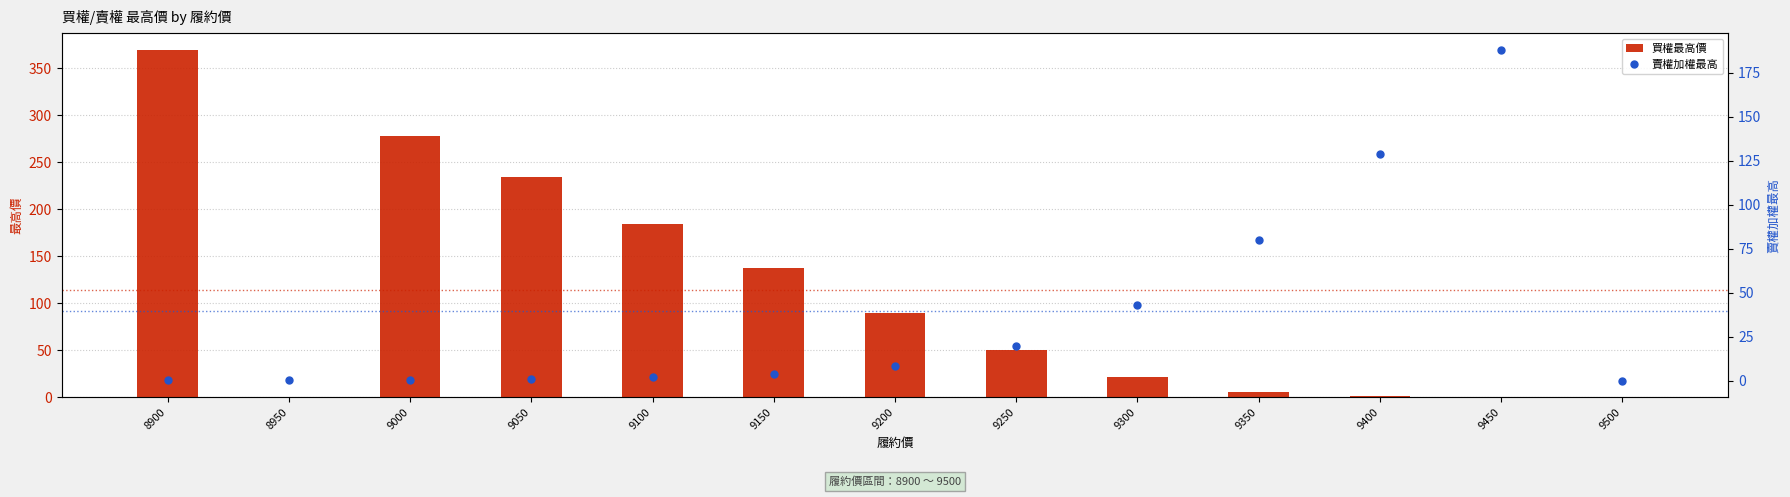

List the labels in order of 賣權加權最高 value, largest first.

9450, 9400, 9350, 9300, 9250, 9200, 9150, 9100, 9050, 9000, 8950, 8900, 9500